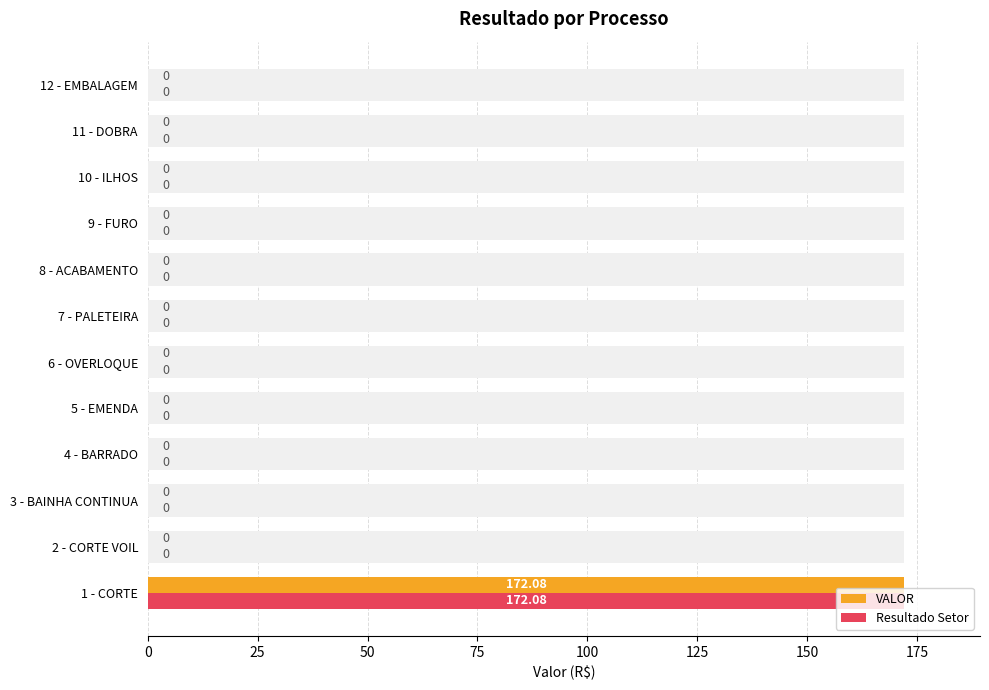

Which series has the largest total across all categories?

VALOR